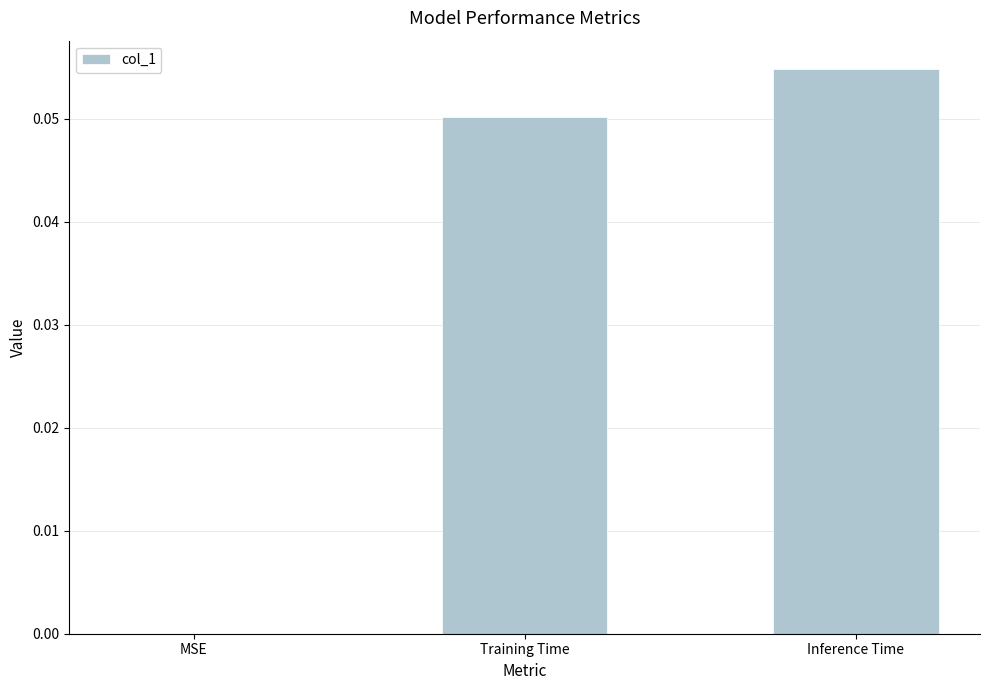

How many series are shown in this chart?

1